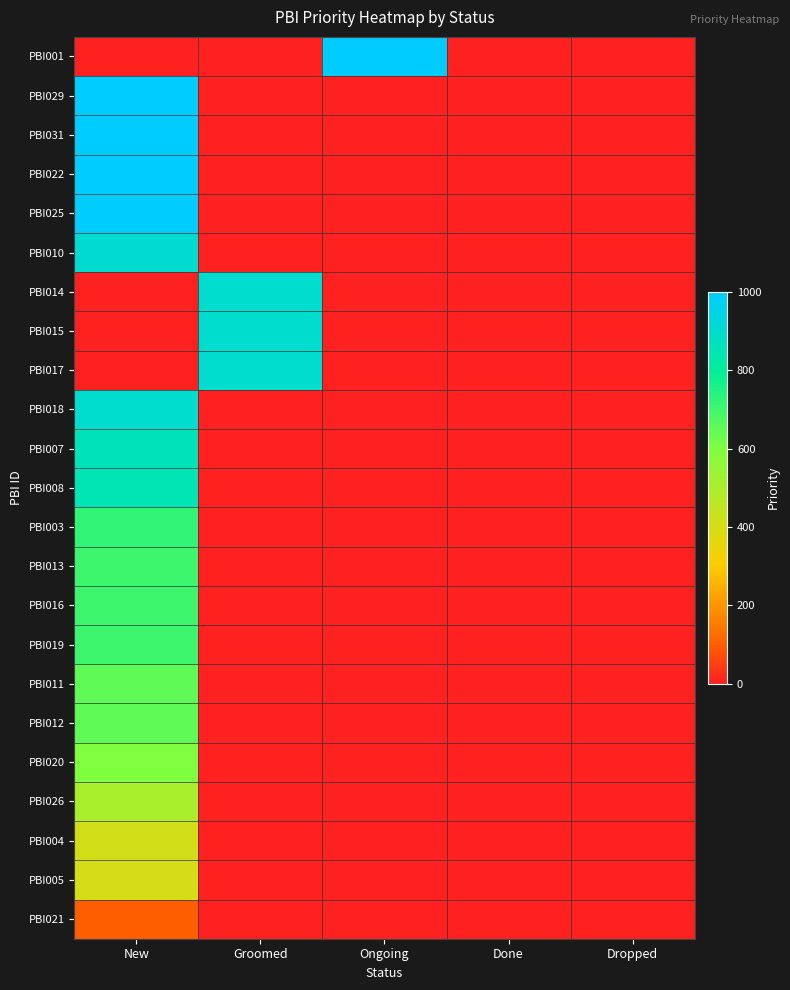

Between Ongoing and Groomed, which is larger?

Ongoing